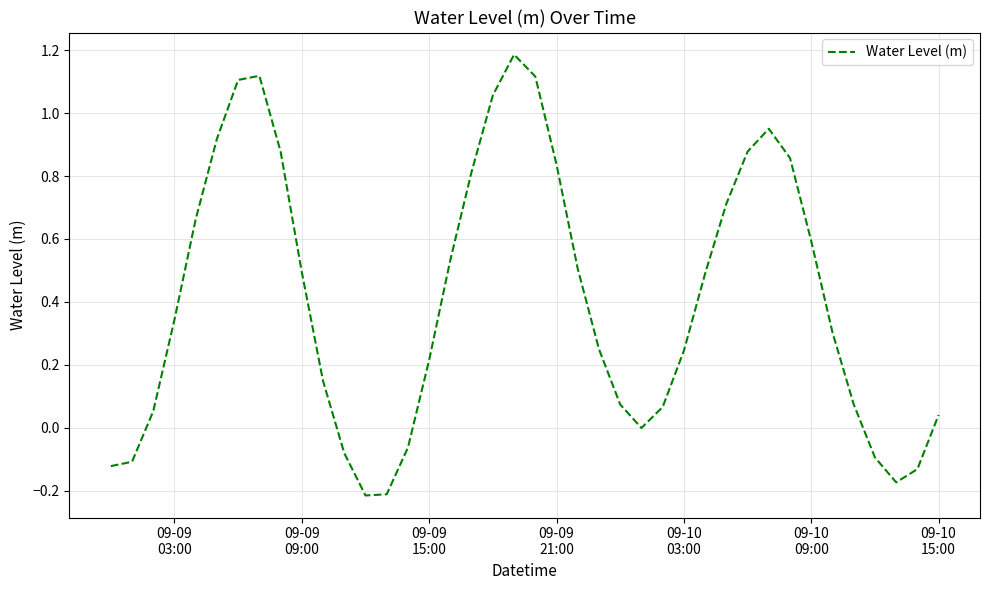

What is the difference between the maximum and minimum values?

1.4